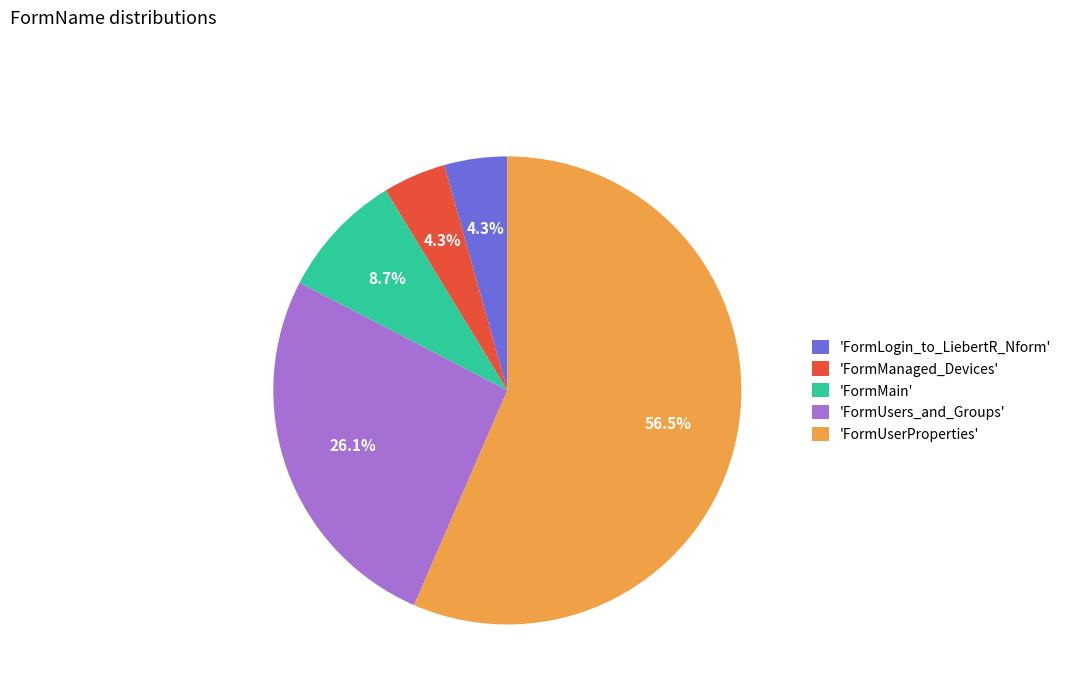

How many slices are in this pie chart?

5